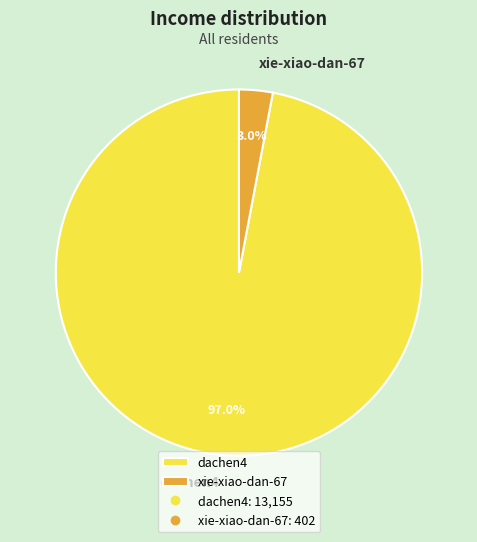

Which has a higher value, dachen4 or xie-xiao-dan-67?

dachen4